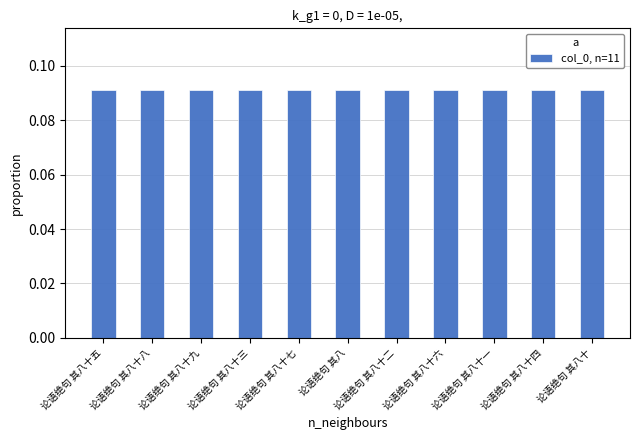

How many bars are there in total?

11